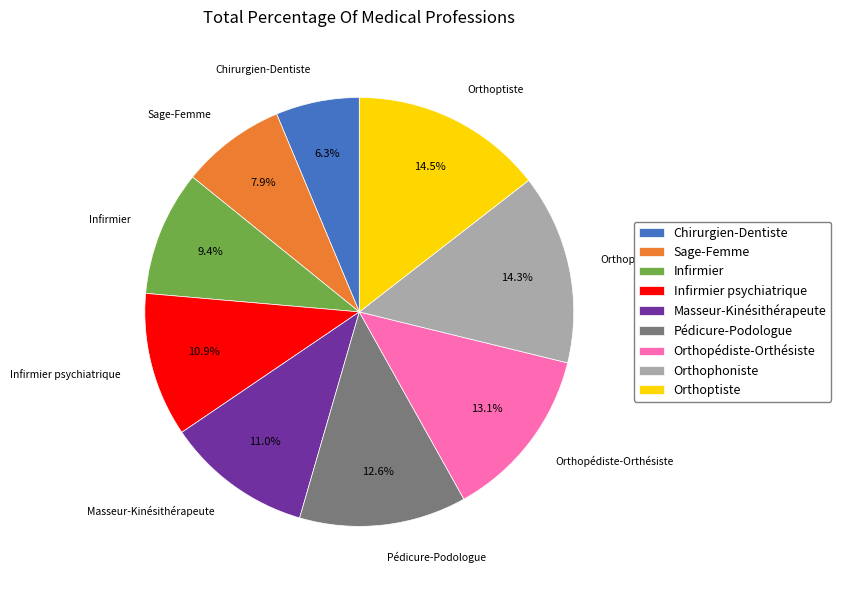

Which category has the smallest portion of the pie?

Chirurgien-Dentiste